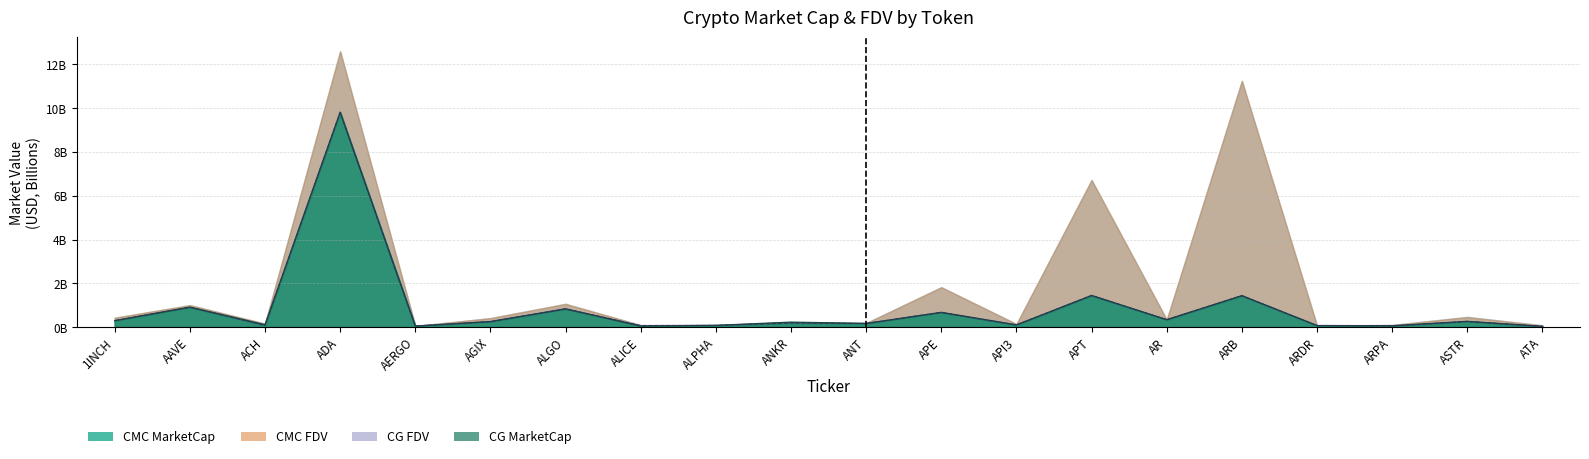

Which has a higher value, ANKR or AAVE?

AAVE